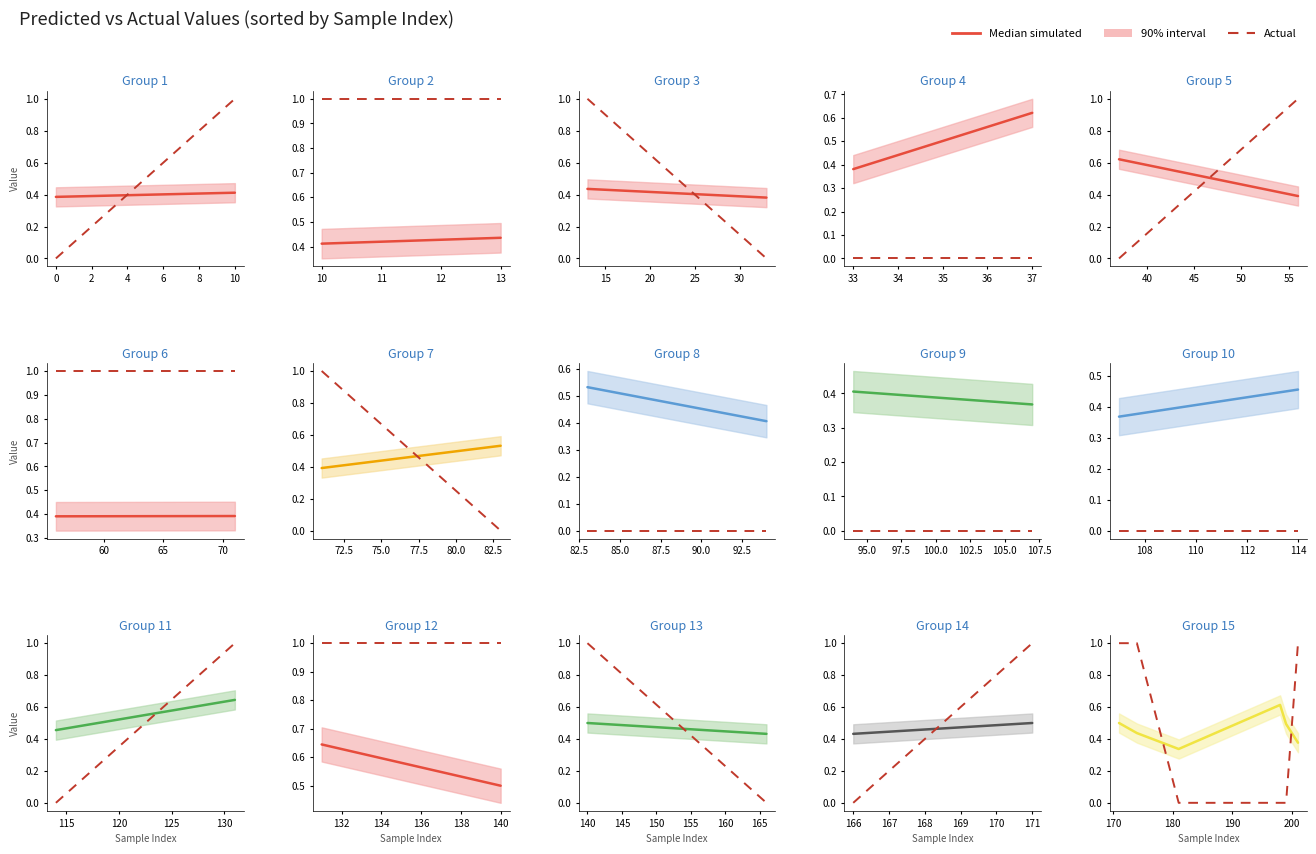

Which series has the largest total across all categories?

Actual